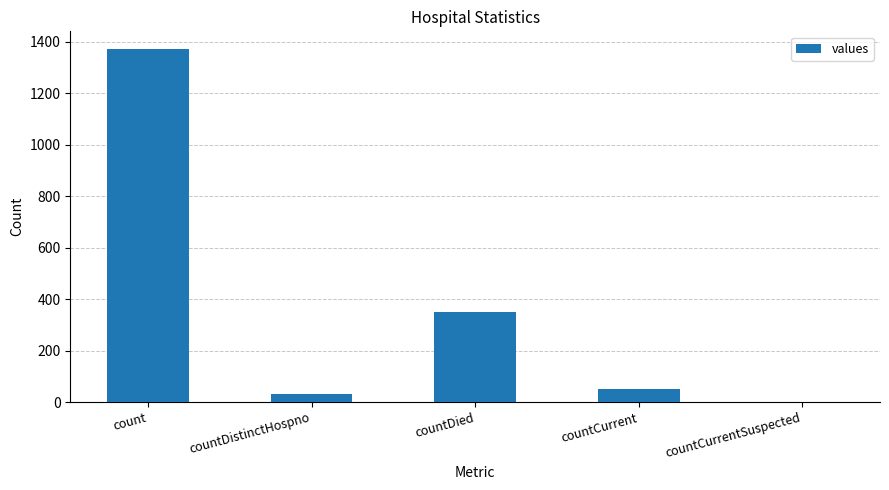

At which category does the chart reach its peak across all series?

count